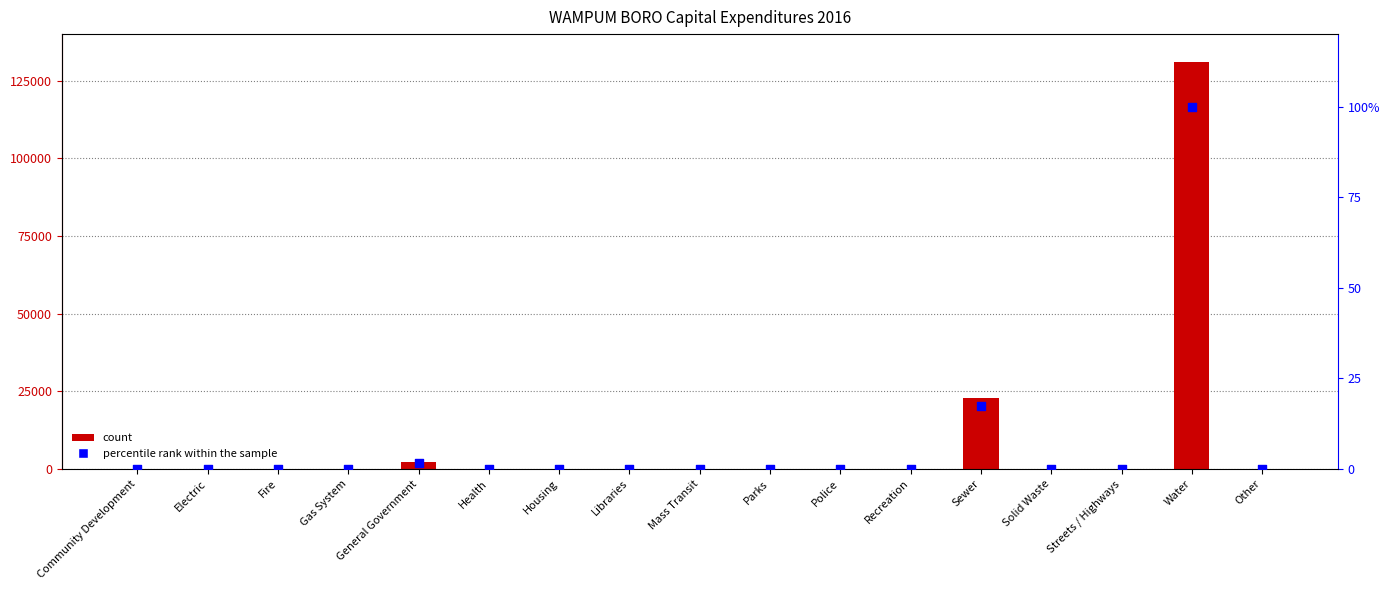

At which category is the sum across all series the highest?

Water